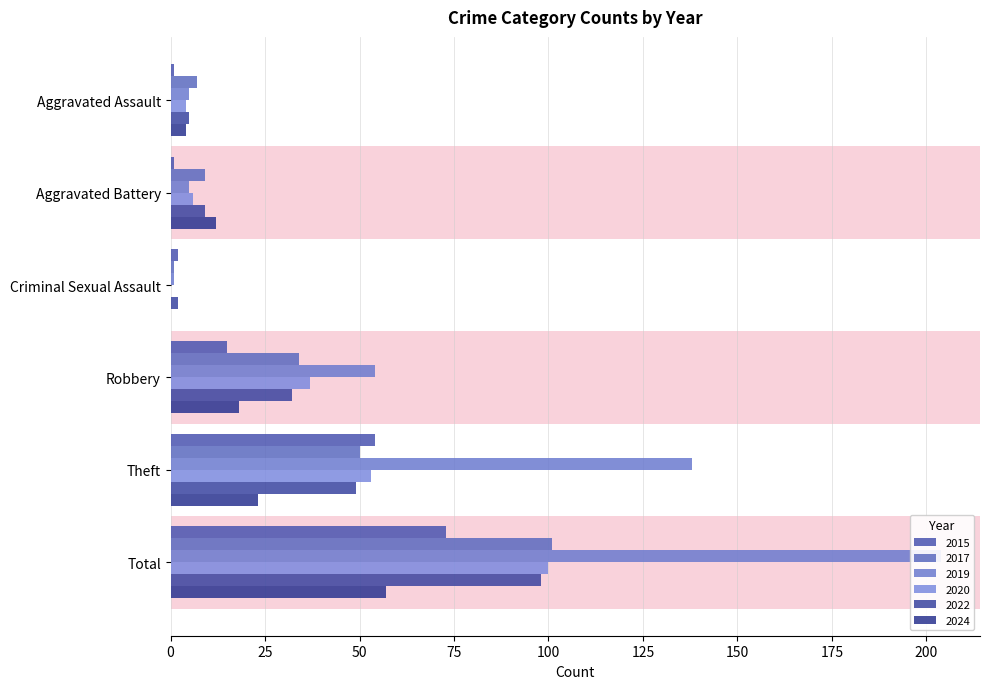

What position from the right is Total?

1